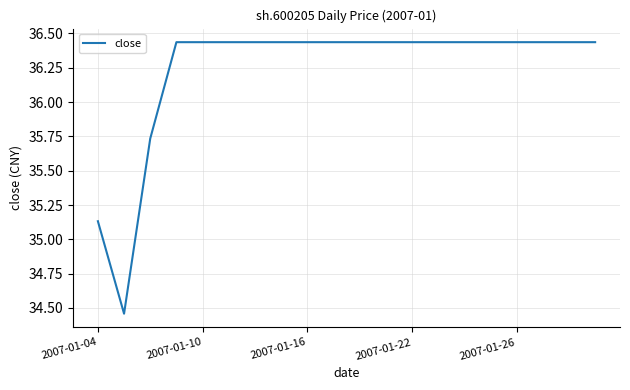

What is the difference between the maximum and minimum values?

2.0